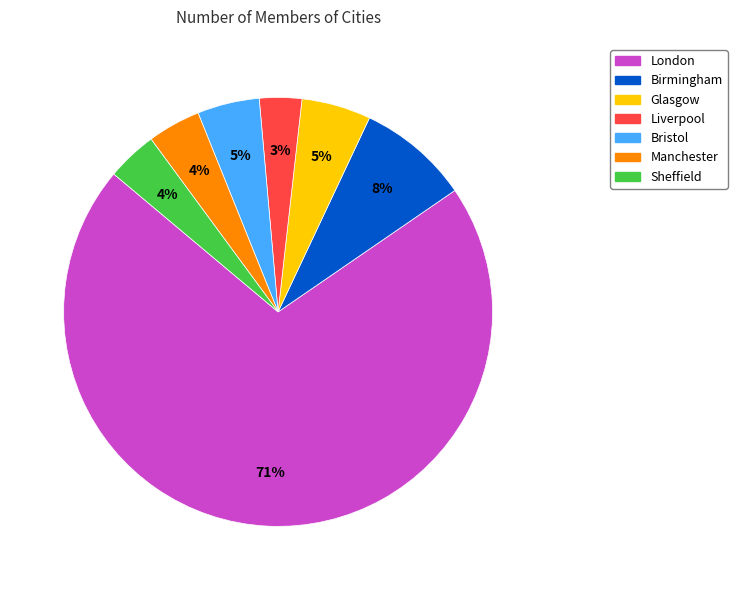

Does Liverpool account for over 50% of the chart?

No